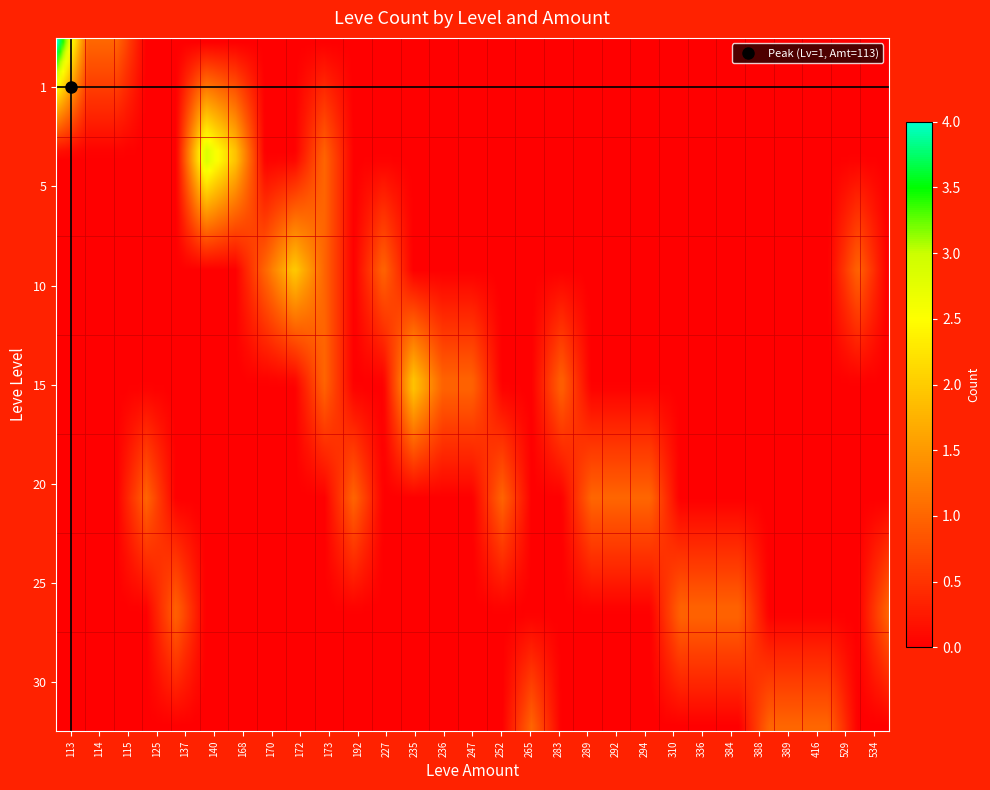

Is it true that 289 equals 0 at 10?

False